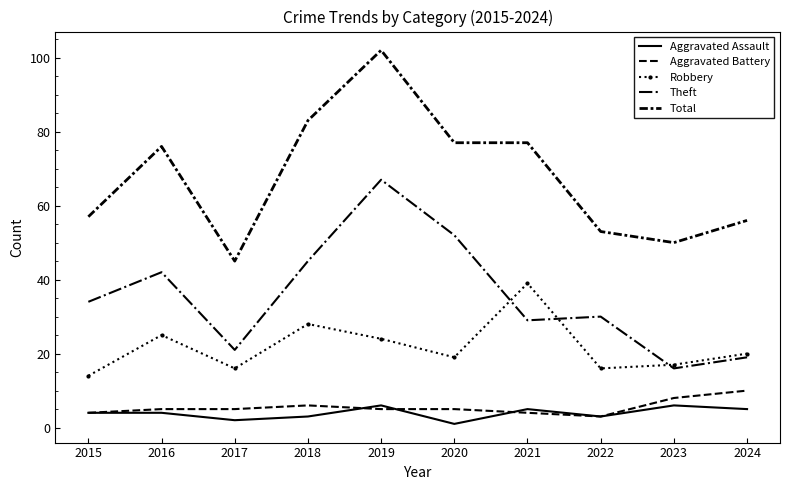

True or false: Theft has a value of 34 at 2015.

True